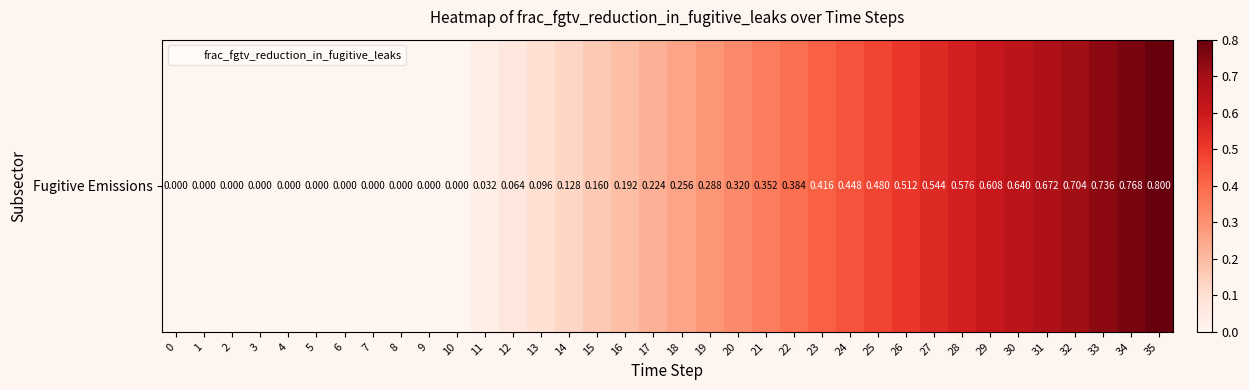

How many data points are above 0?

25